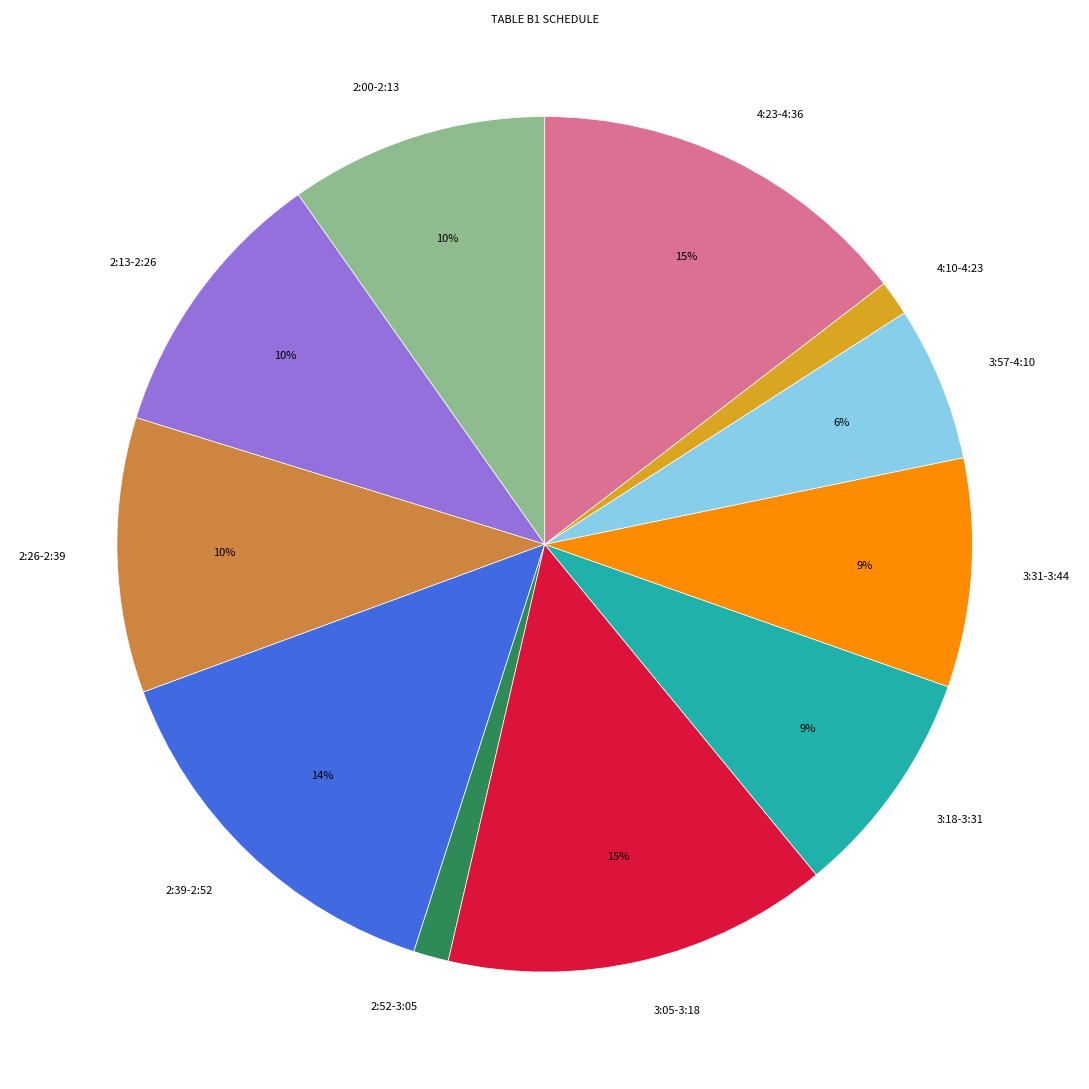

Which has a higher value, 3:57-4:10 or 4:23-4:36?

4:23-4:36